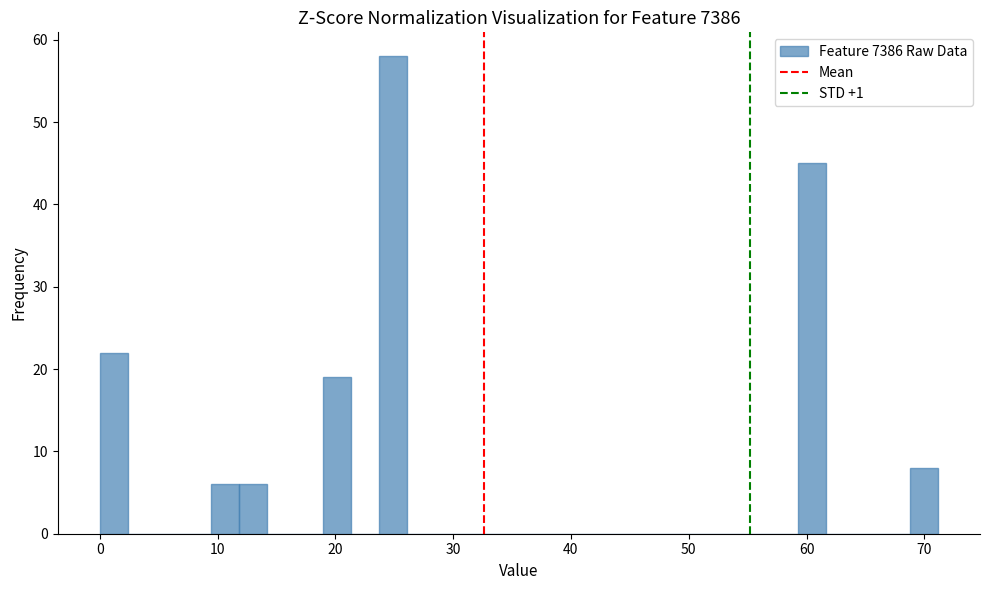

Read against the x-axis, roughly where is the centre of the tallest bar?

25